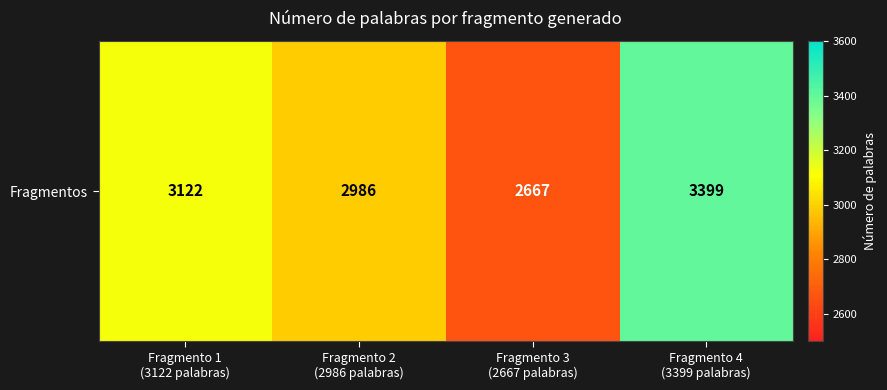

Where is the data nearest to the value 3033?

Fragmento 2
(2986 palabras)